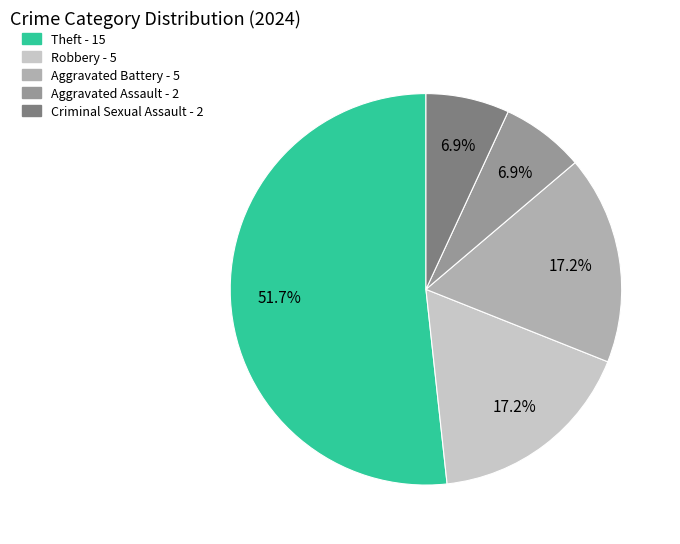

How many segments does this pie chart have?

5